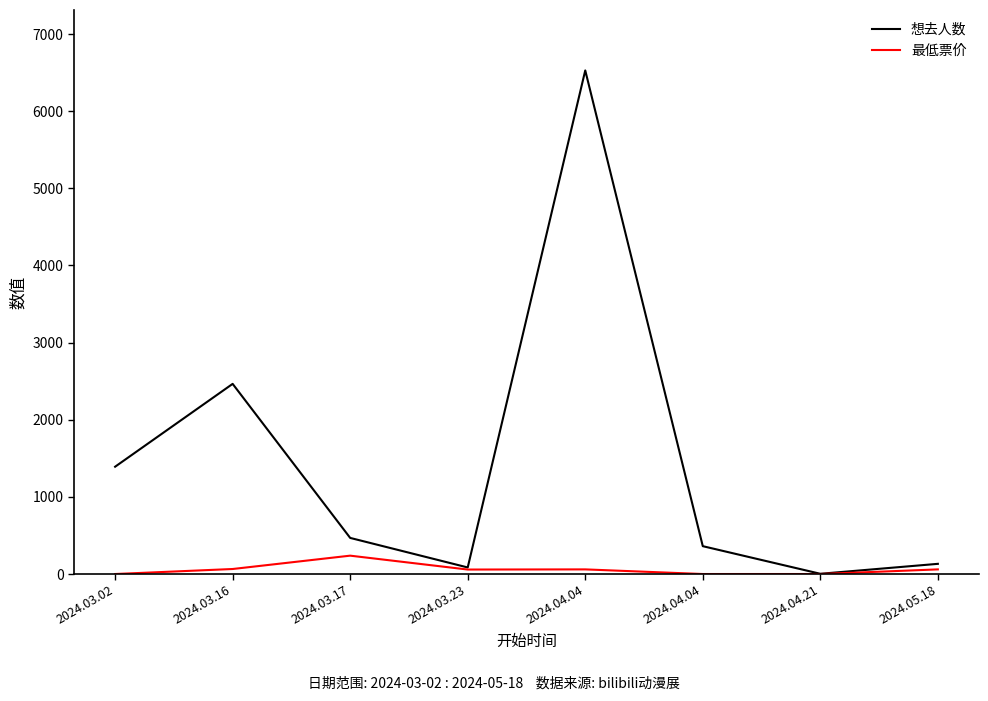

Is it true that 想去人数 equals 2465 at 2024.03.16?

True